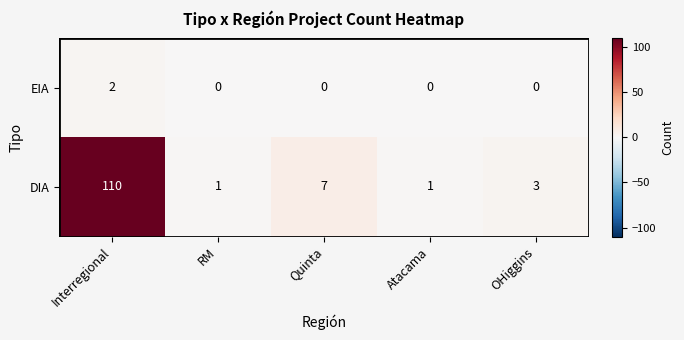

Between Interregional and Atacama, which series saw the biggest shift?

DIA